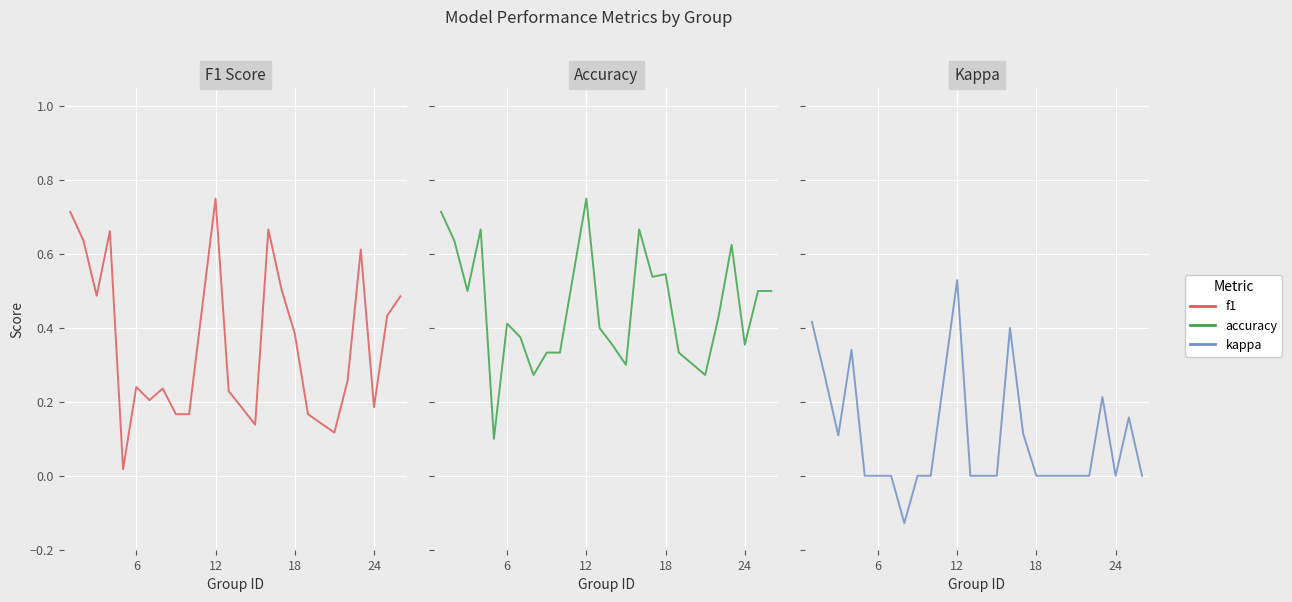

What is the lowest value of the accuracy series?

0.1